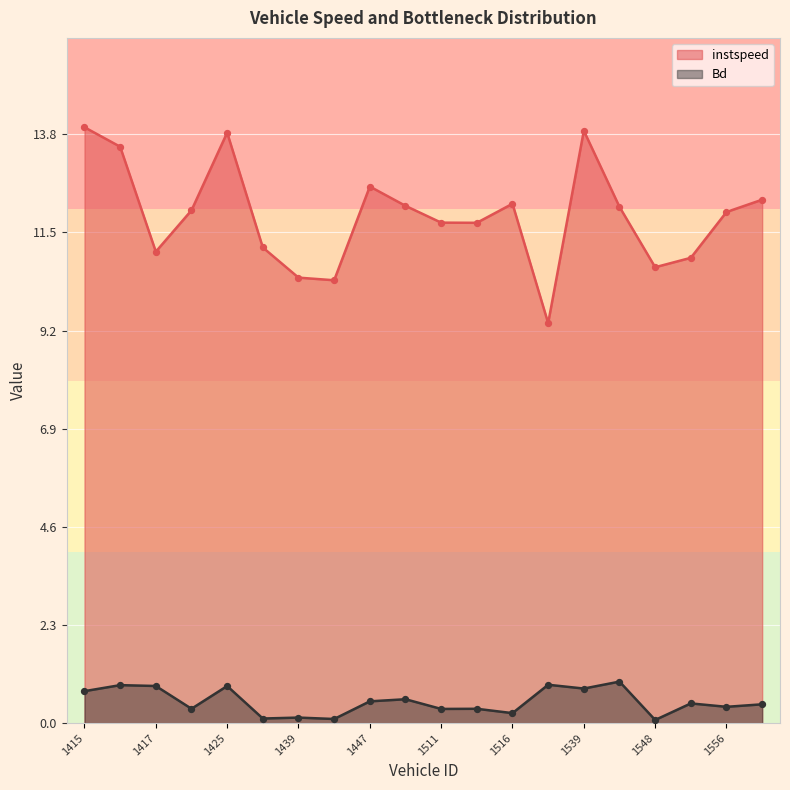

At how many categories does at least one series exceed 13?

4